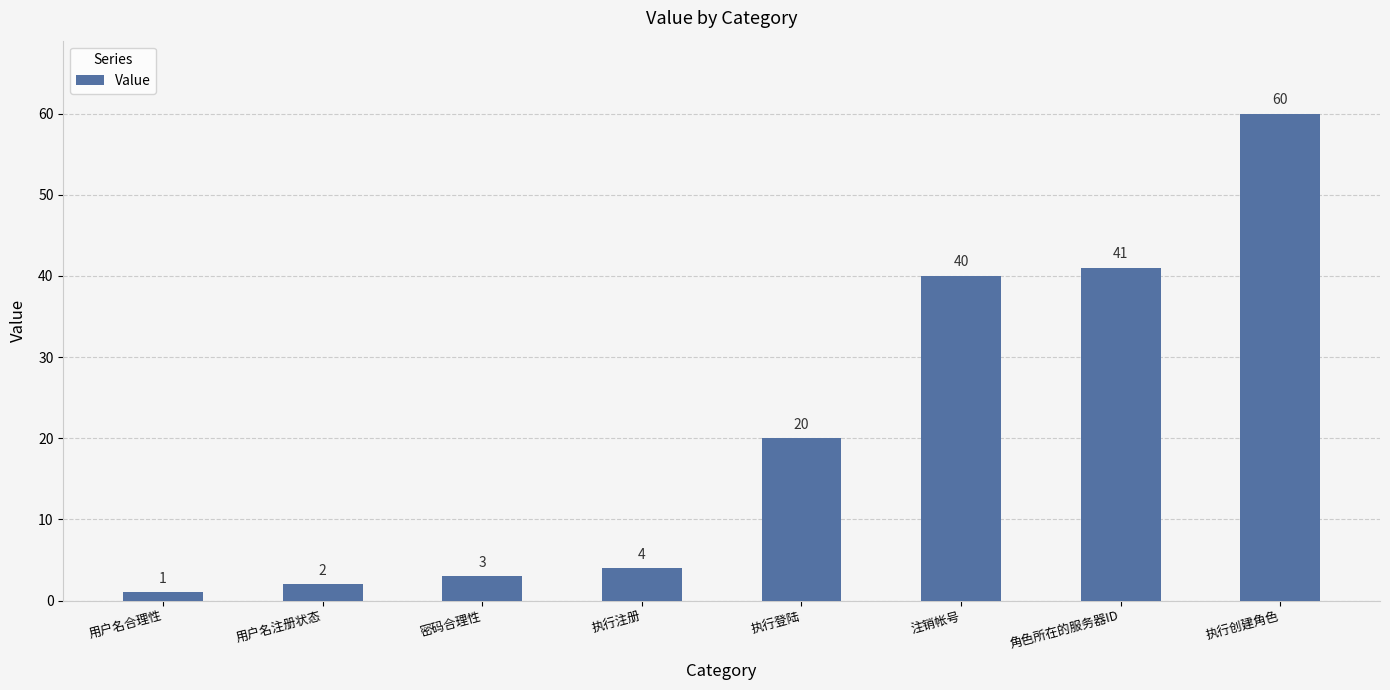

Rank the categories by value from lowest to highest.

用户名合理性, 用户名注册状态, 密码合理性, 执行注册, 执行登陆, 注销帐号, 角色所在的服务器ID, 执行创建角色